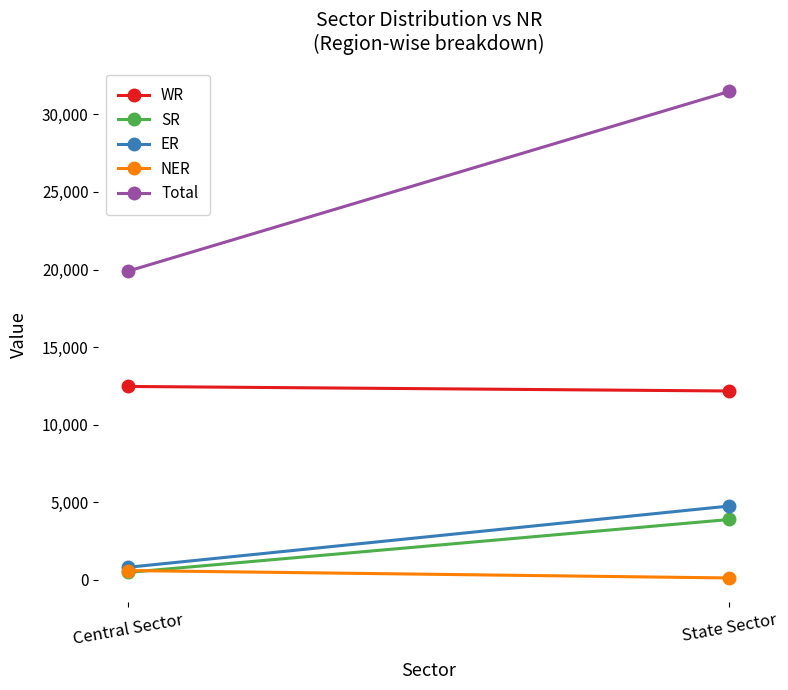

What is the difference between the maximum and minimum values in the ER series?

3949